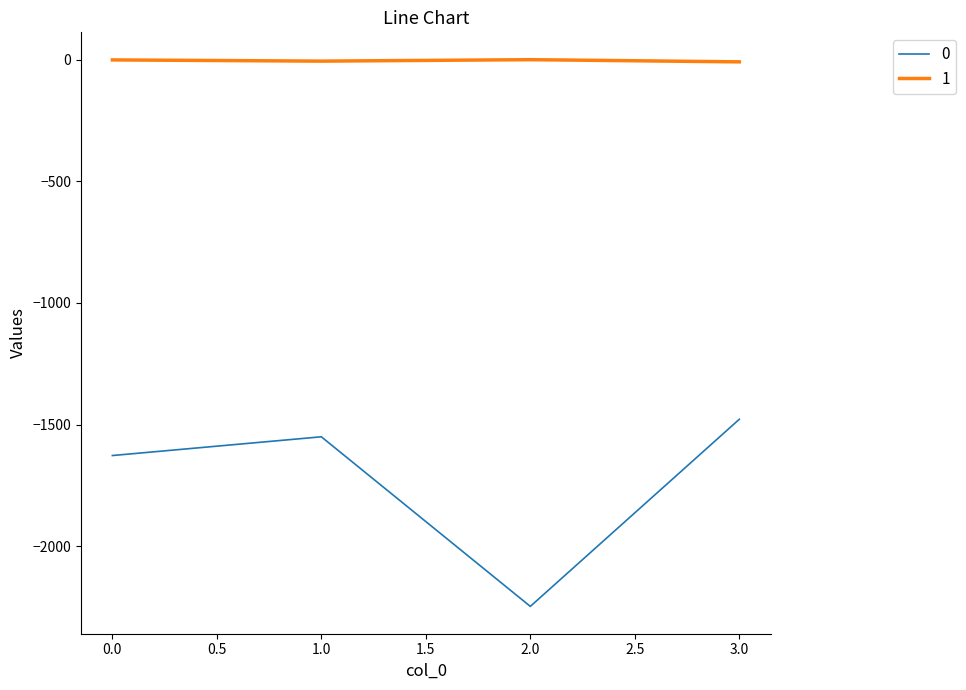

At which label does 1 first exceed -1?

2.0